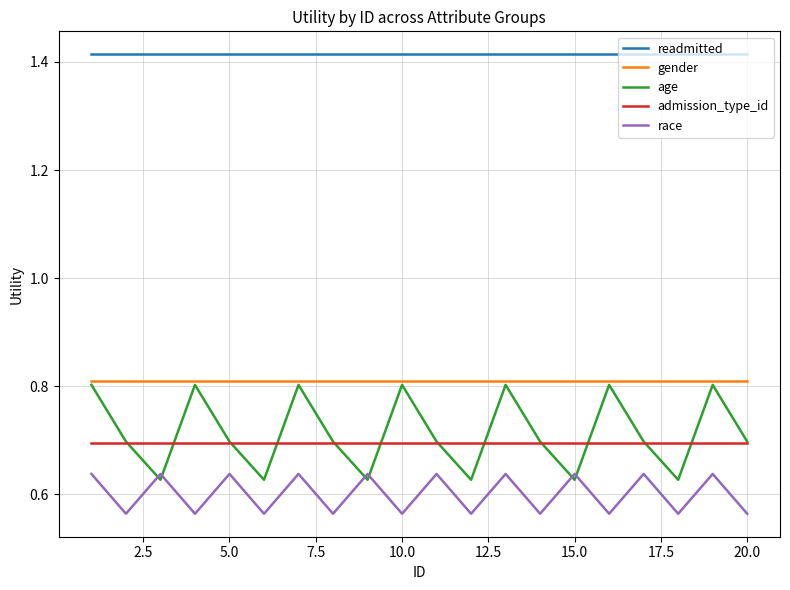

Which series has the largest total across all categories?

readmitted